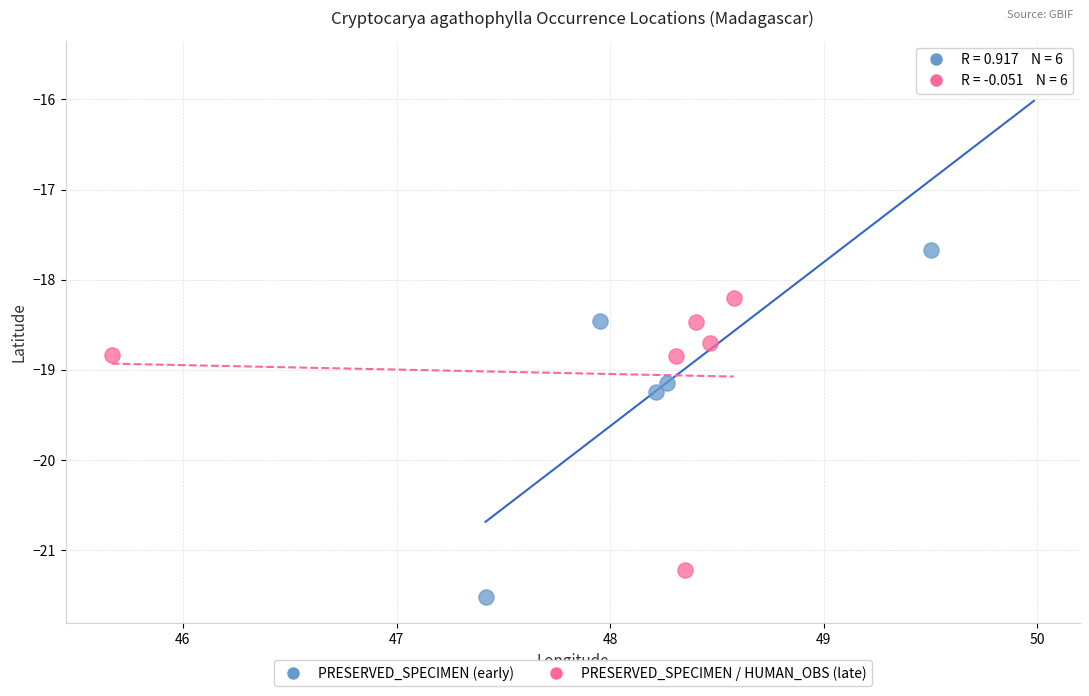

Which series reaches the minimum Y coordinate?

PRESERVED_SPECIMEN (early)